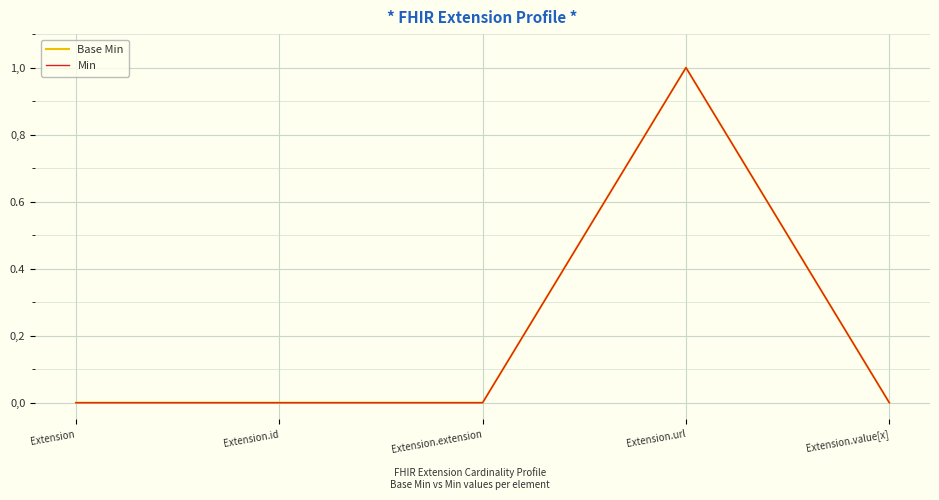

At which label is Base Min closest to 0?

Extension